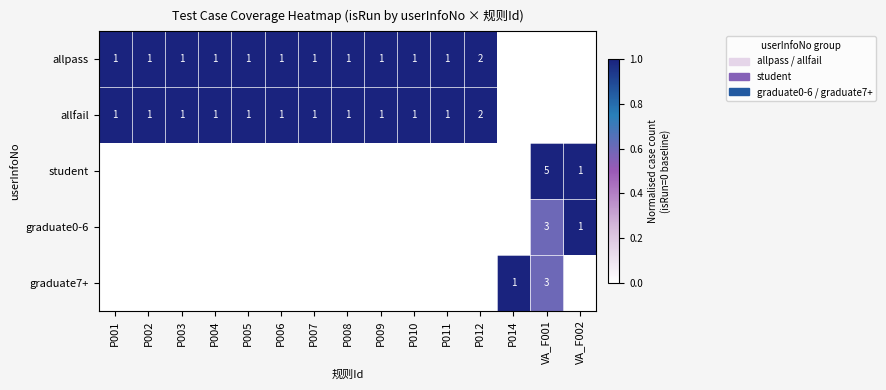

The allpass series shows 2 at P008. True or false?

False